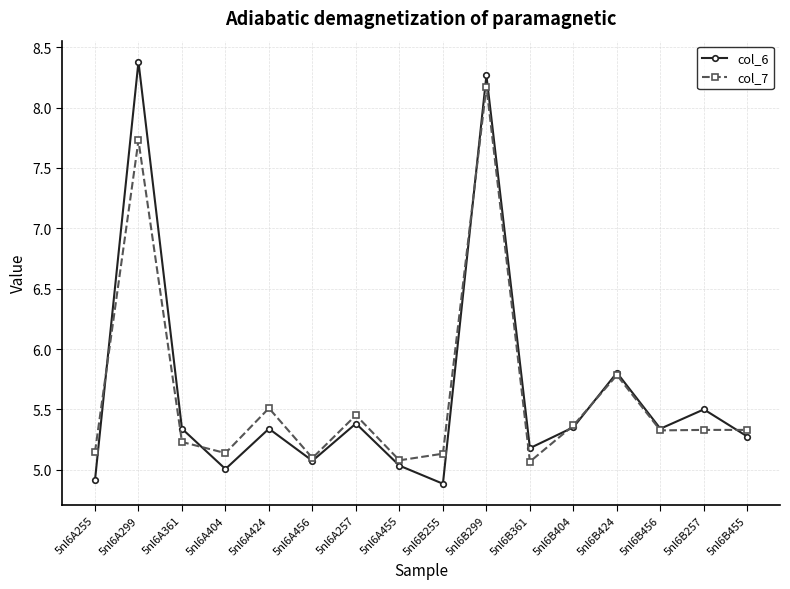

At 5nl6A255, list the series in order from largest to smallest.

col_7, col_6